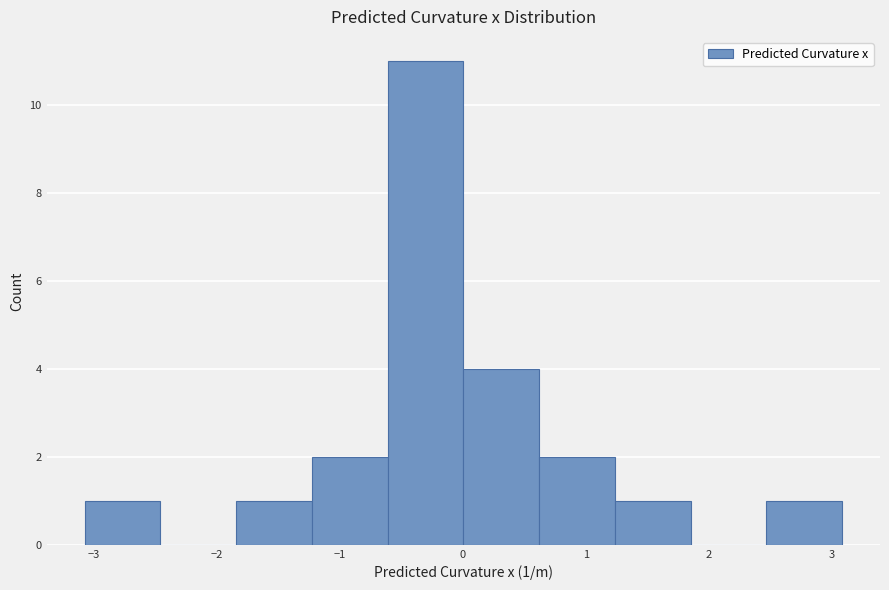

Over which range of the x-axis is the bar tallest?

-0.6 to 0.0